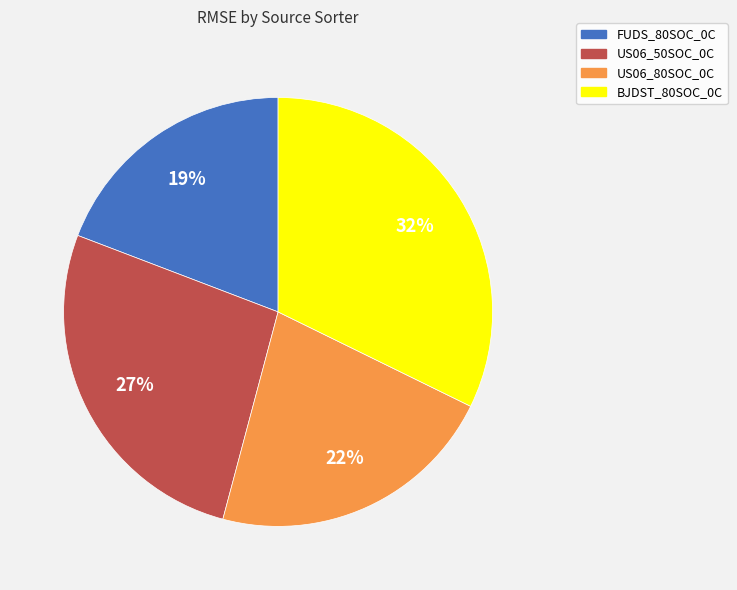

What percentage is the US06_50SOC_0C slice, to the nearest percent?

27%